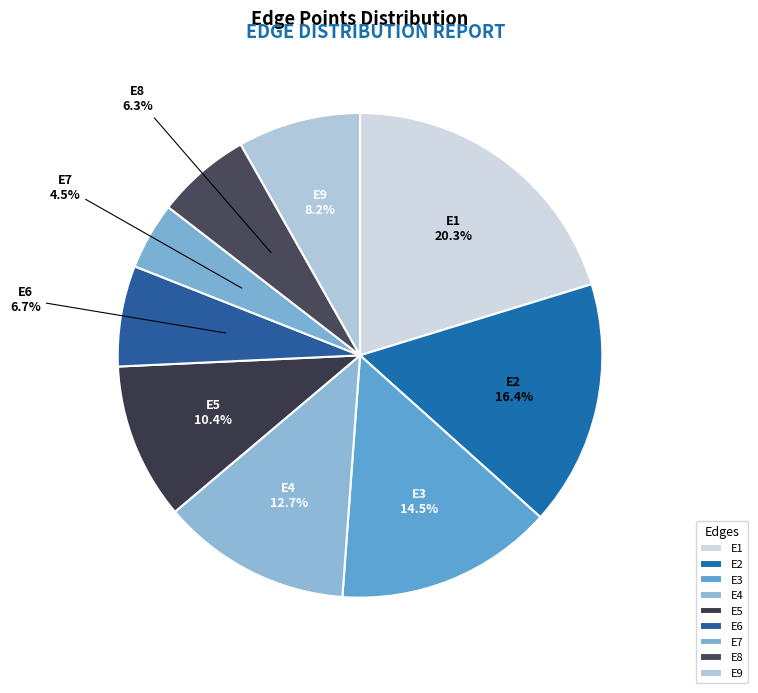

Is there any slice that represents more than half of the pie?

No